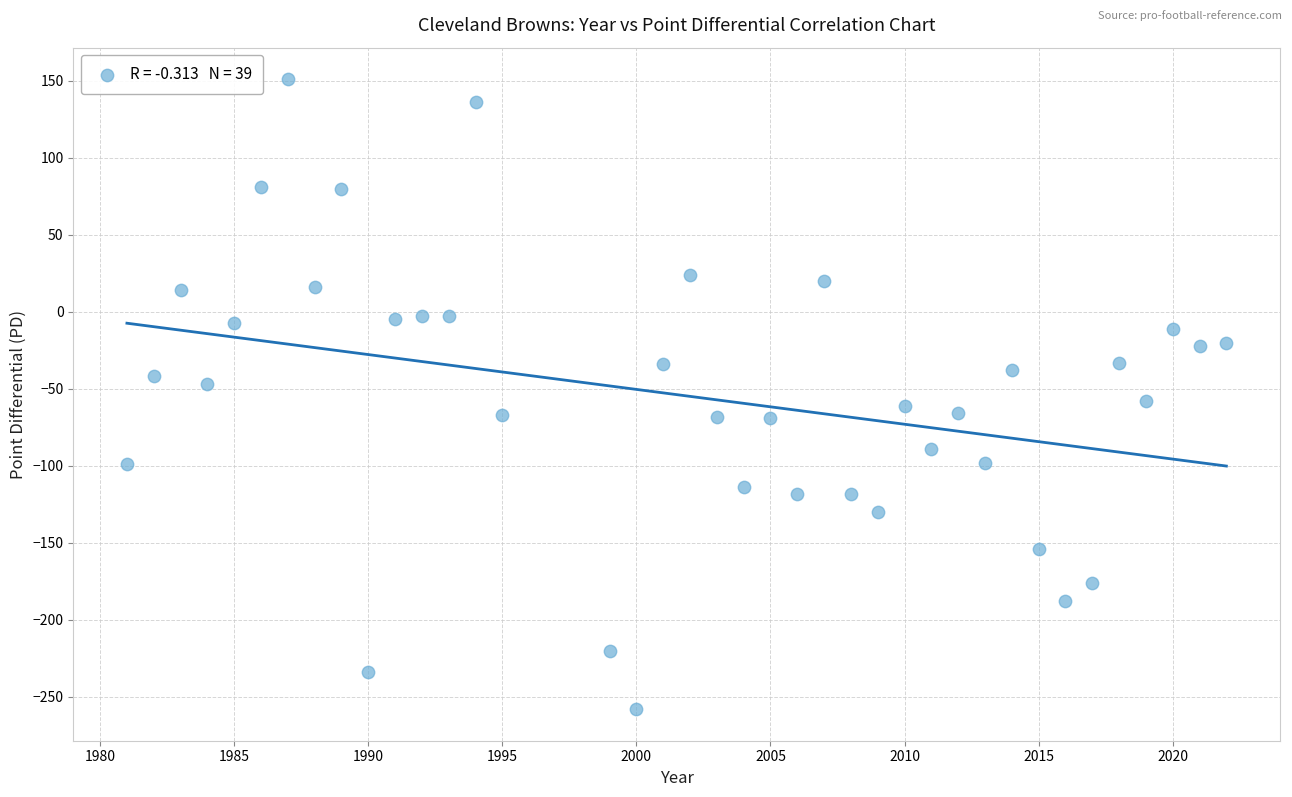

What is the range of Y values (max minus min)?

409